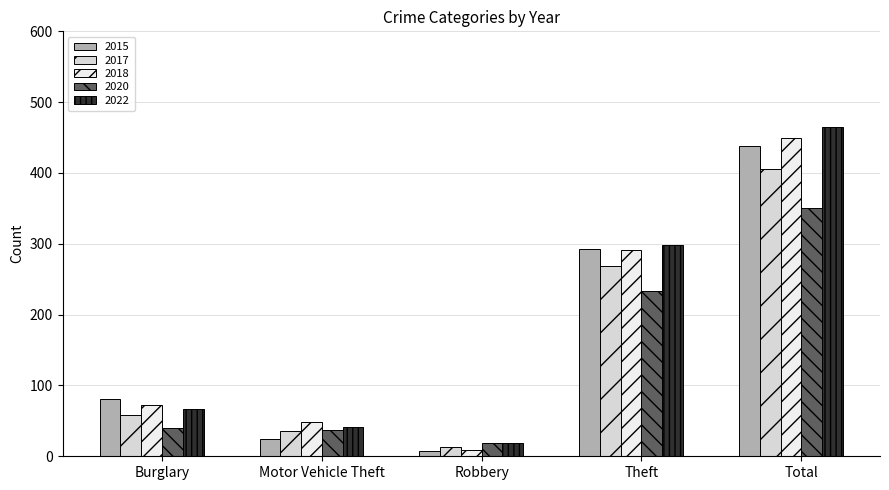

At which label does 2020 reach its peak?

Total